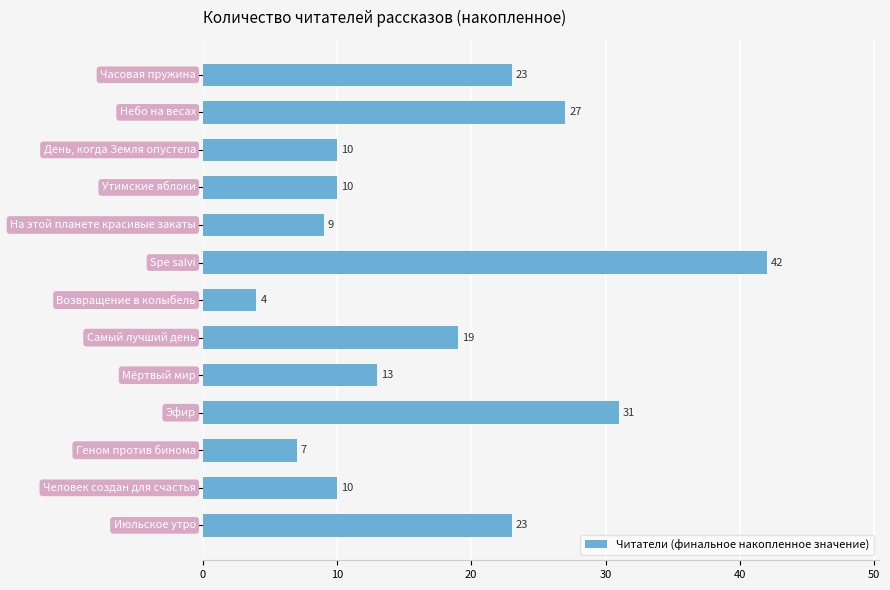

What is the value of the 11th bar from the top?

7